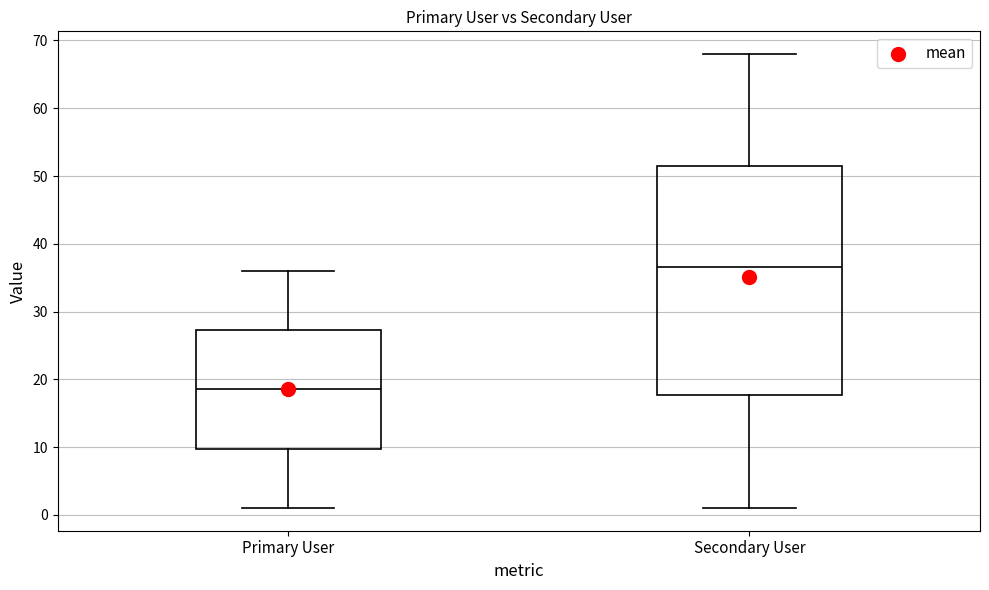

Comparing the boxes themselves (not the whiskers), which one is the tallest?

Secondary User